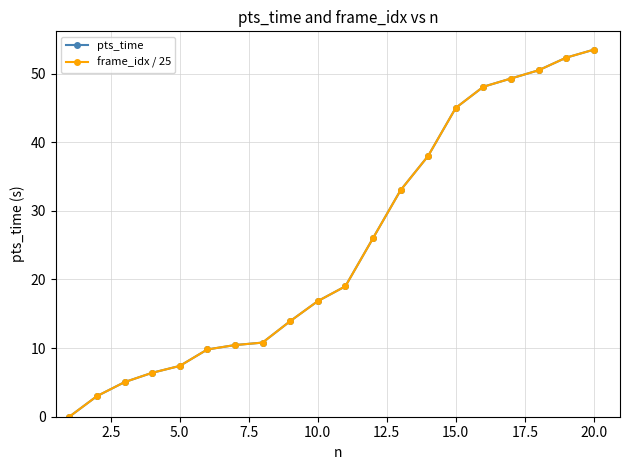

Reading left to right, list all the values displayed in this chart.

pts_time: 0.0	3.0	5.0	6.4	7.4	9.8	10.4	10.8	13.9	16.8	19.0	26.0	33.0	38.0	45.0	48.1	49.3	50.5	52.3	53.5
frame_idx / 25: 0.0	3.0	5.0	6.4	7.4	9.8	10.4	10.8	13.9	16.8	19.0	26.0	33.0	38.0	45.0	48.1	49.3	50.5	52.3	53.5